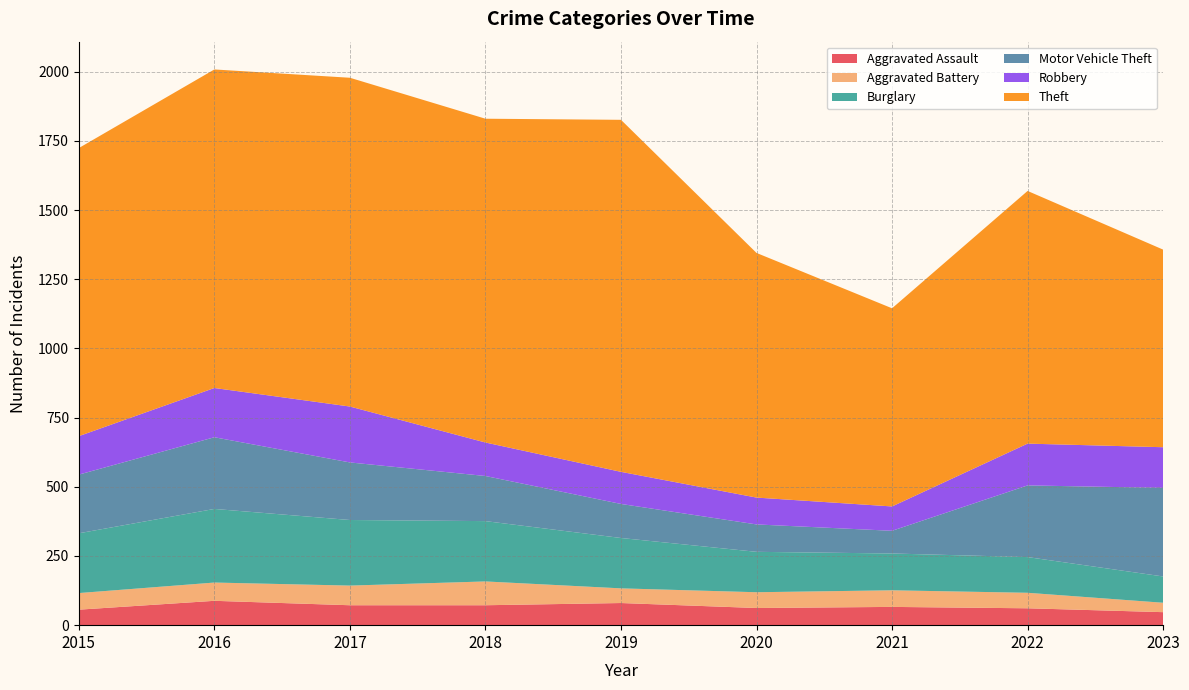

Reading left to right, what are all the values shown in this chart?

Aggravated Assault: 56	88	72	72	80	62	66	61	47
Aggravated Battery: 60	66	71	86	53	57	60	56	34
Burglary: 216	266	237	218	182	146	133	129	95
Motor Vehicle Theft: 212	259	208	163	123	99	82	259	320
Robbery: 139	178	202	121	116	97	88	151	147
Theft: 1041	1151	1188	1170	1272	884	716	913	714